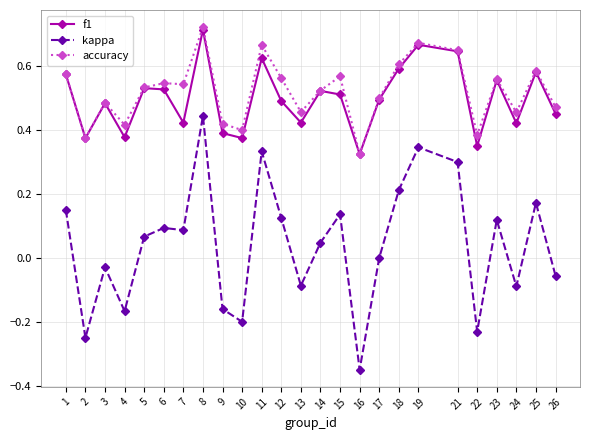

True or false: f1 and kappa intersect in this chart.

False